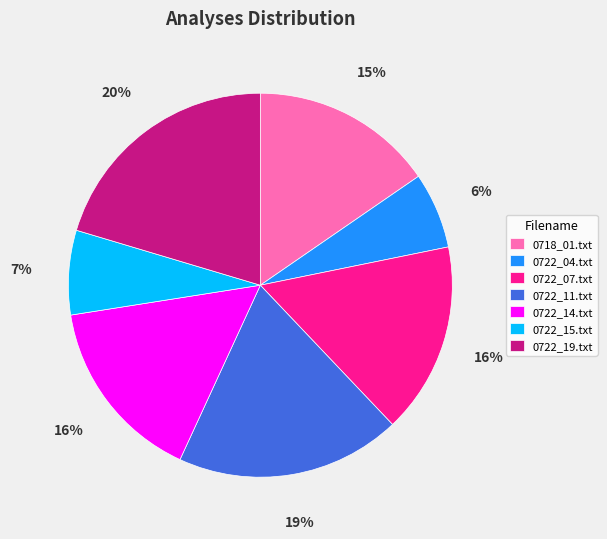

How many slices are in this pie chart?

7